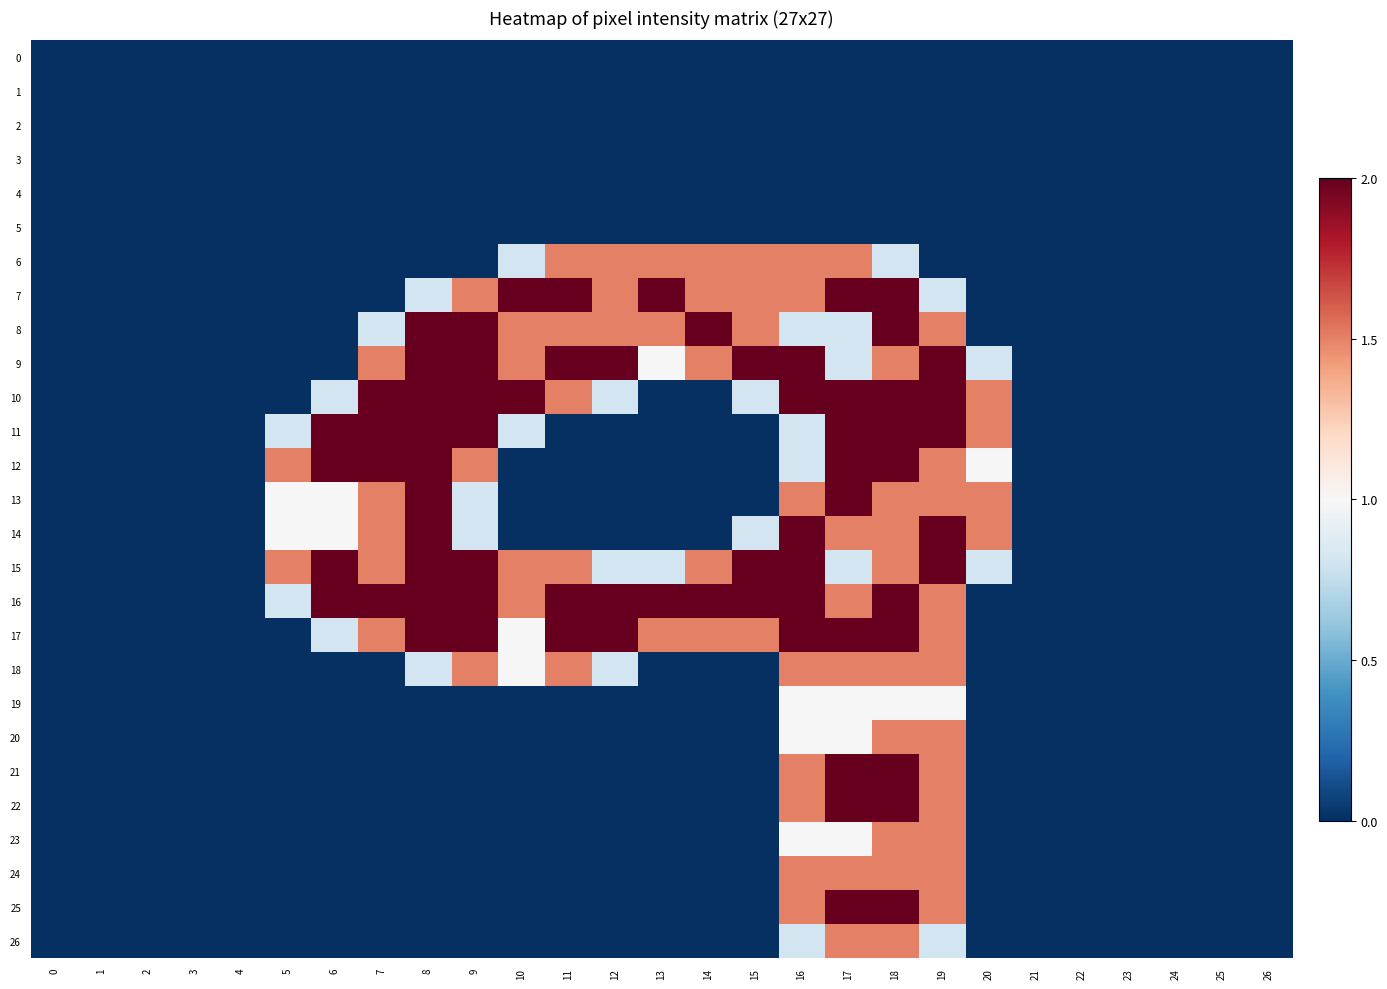

What is the maximum value shown in the chart?

2.0